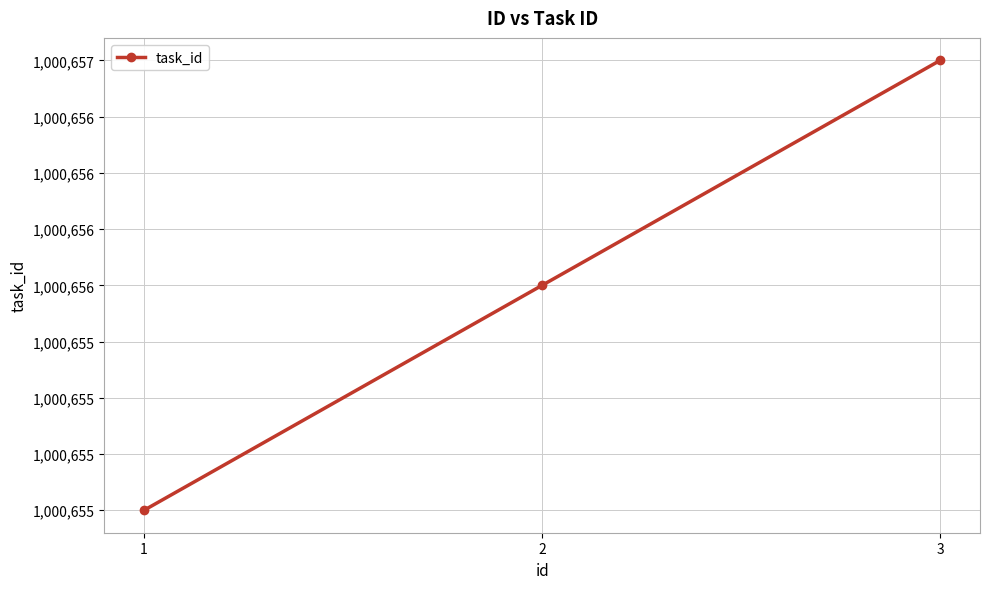

Is this an area chart (filled region under the line)?

No